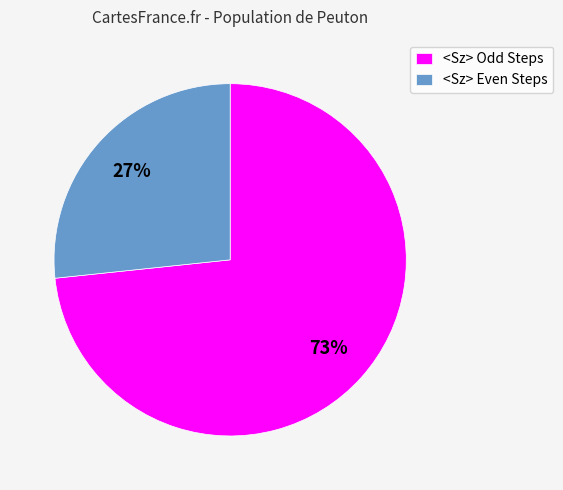

To the nearest percent, what is the average slice percentage?

50%